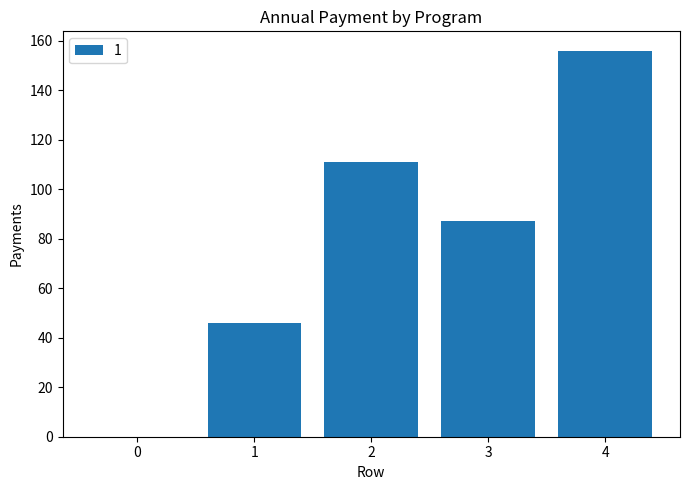

At which category does the chart reach its peak across all series?

4